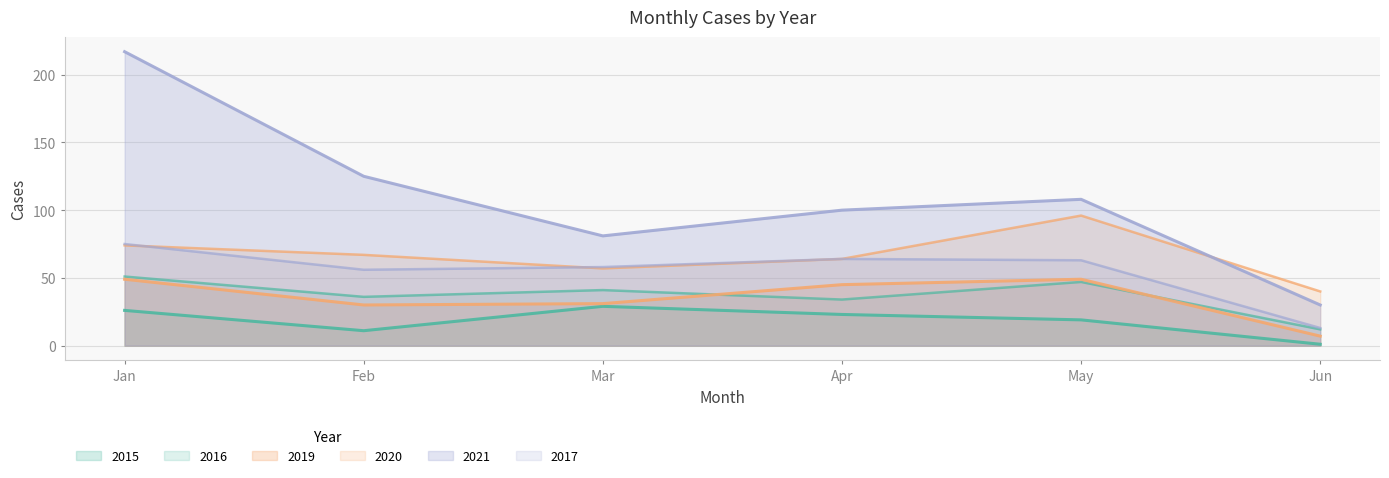

Which series has the largest range (max minus min)?

2021